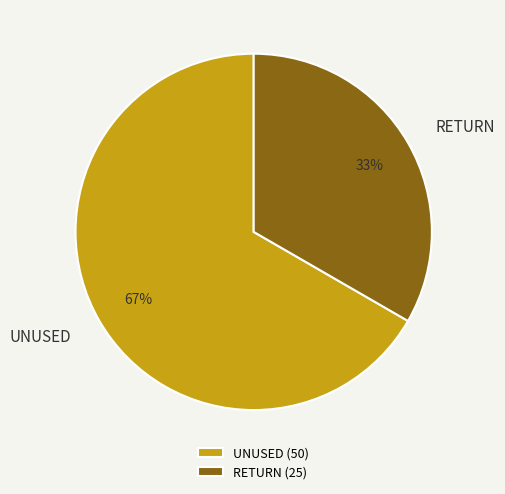

Between RETURN and UNUSED, which is larger?

UNUSED